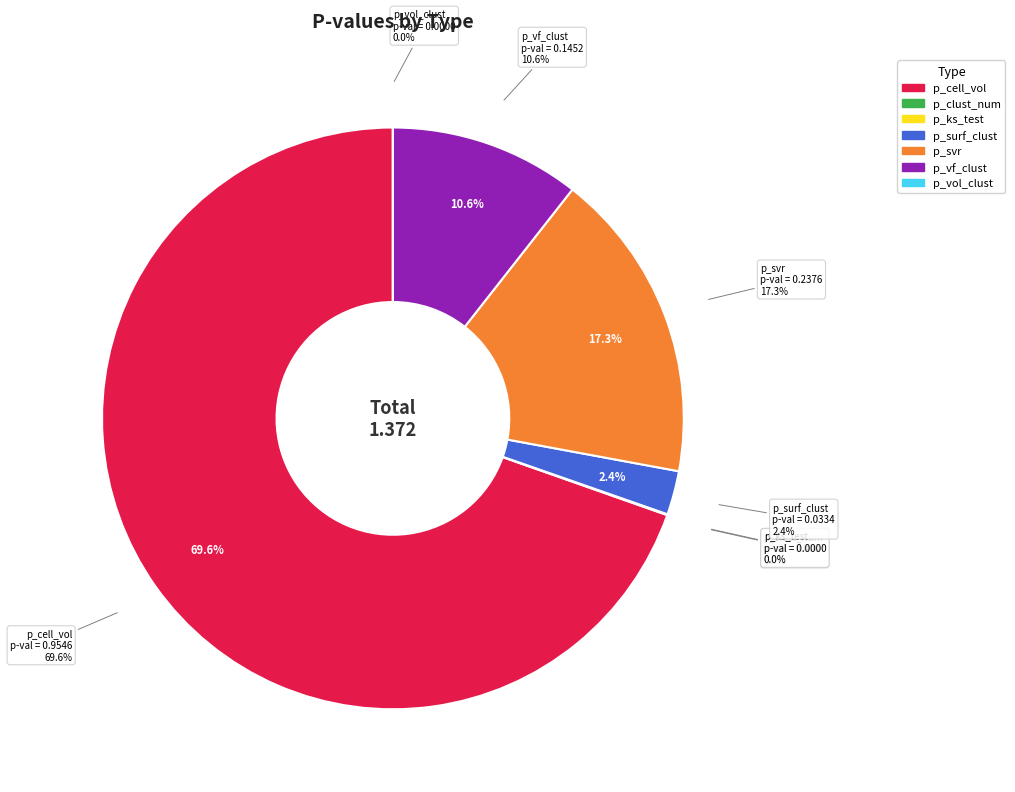

To the nearest percent, what portion does p_vf_clust represent?

11%